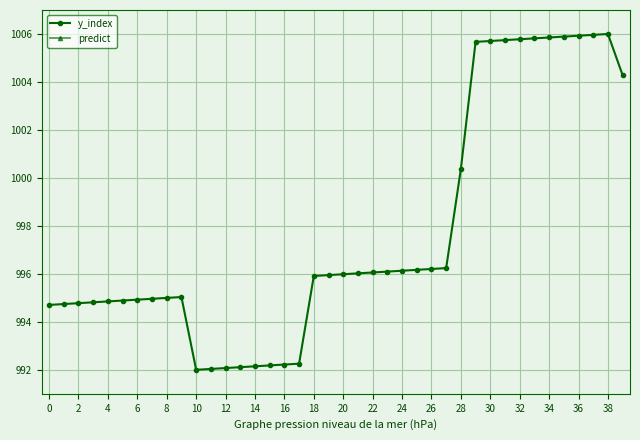

Which category has the highest value across all series?

38